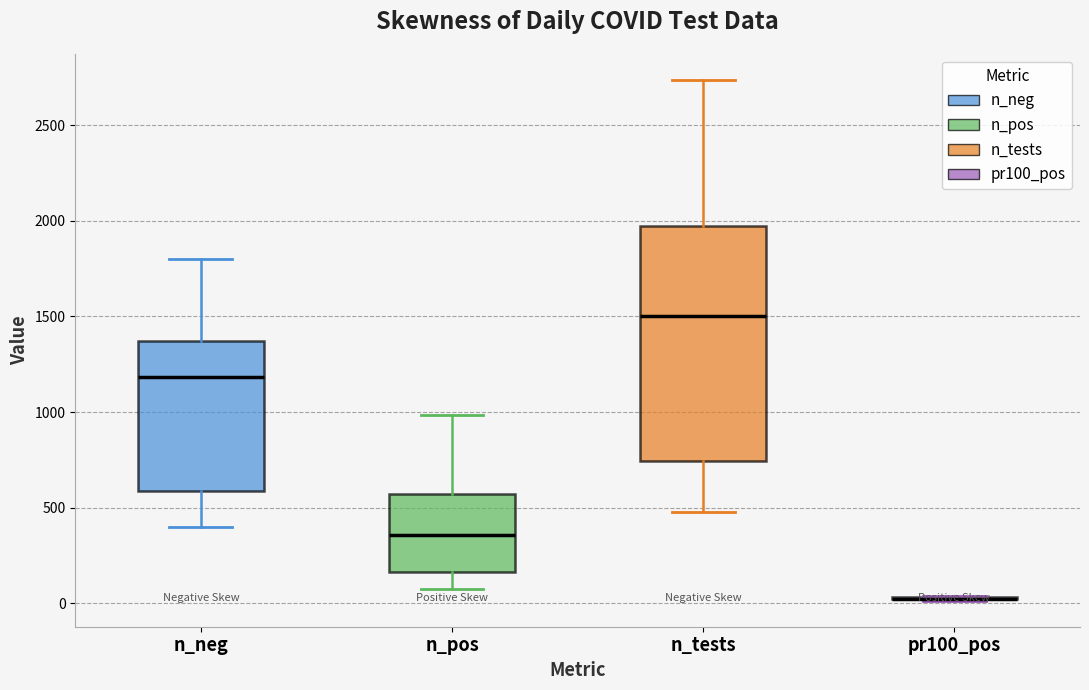

Reading left to right, read every box against the y-axis: the position of its median line, the range the box covers, and the ends of its whiskers. The values are not printed on the chart, so give them approximately, as read against the axis.

n_neg: median 1200, box 600 to 1350, whiskers 400 to 1800
n_pos: median 350, box 150 to 550, whiskers 100 to 1000
n_tests: median 1500, box 750 to 1950, whiskers 500 to 2750
pr100_pos: box collapsed to a line at 0, whiskers 0 to 50